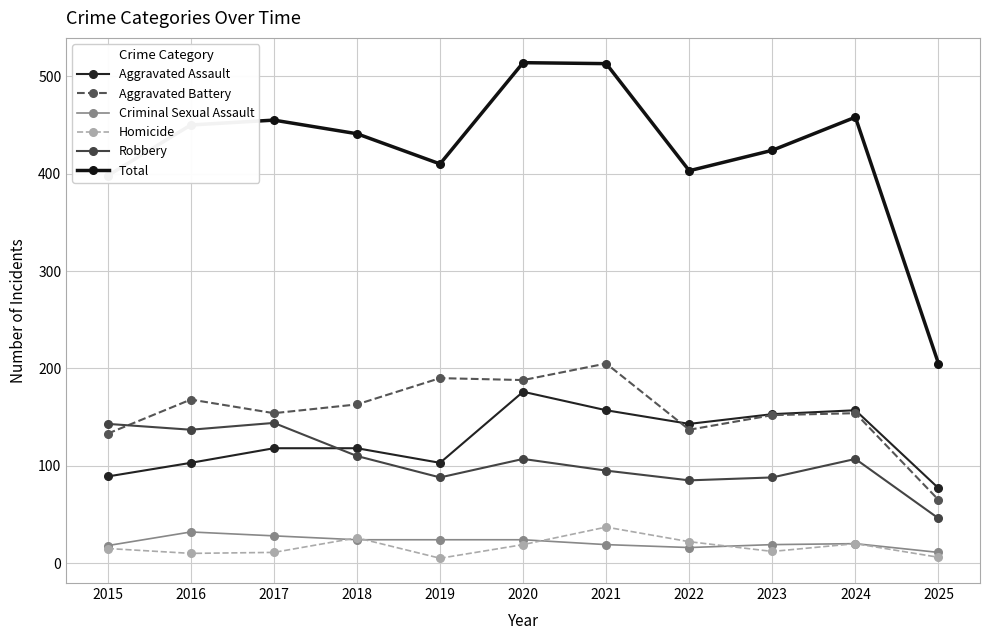

After their last crossing, which series has the higher values: Aggravated Battery or Robbery?

Aggravated Battery